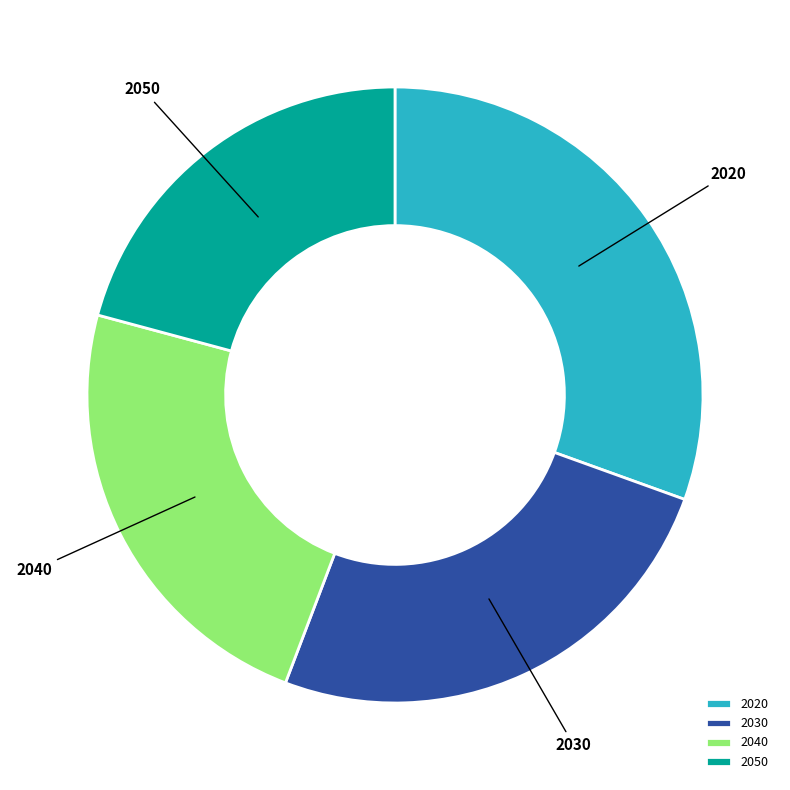

What is the largest slice in the pie chart?

2020